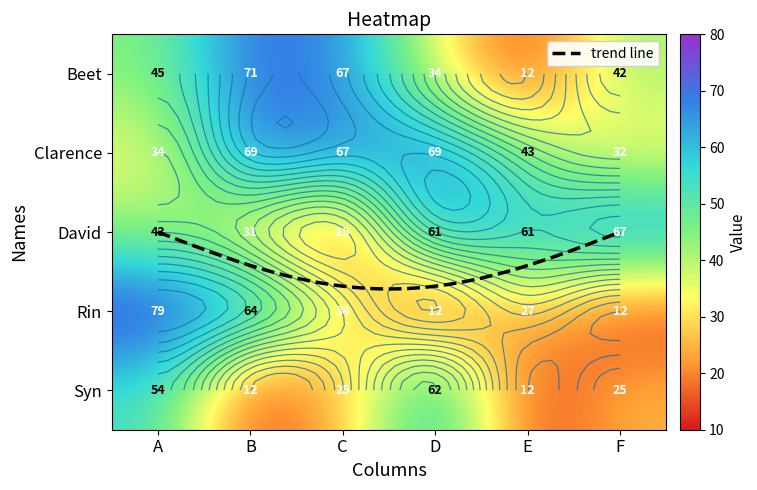

Which has a higher value, D or C?

C